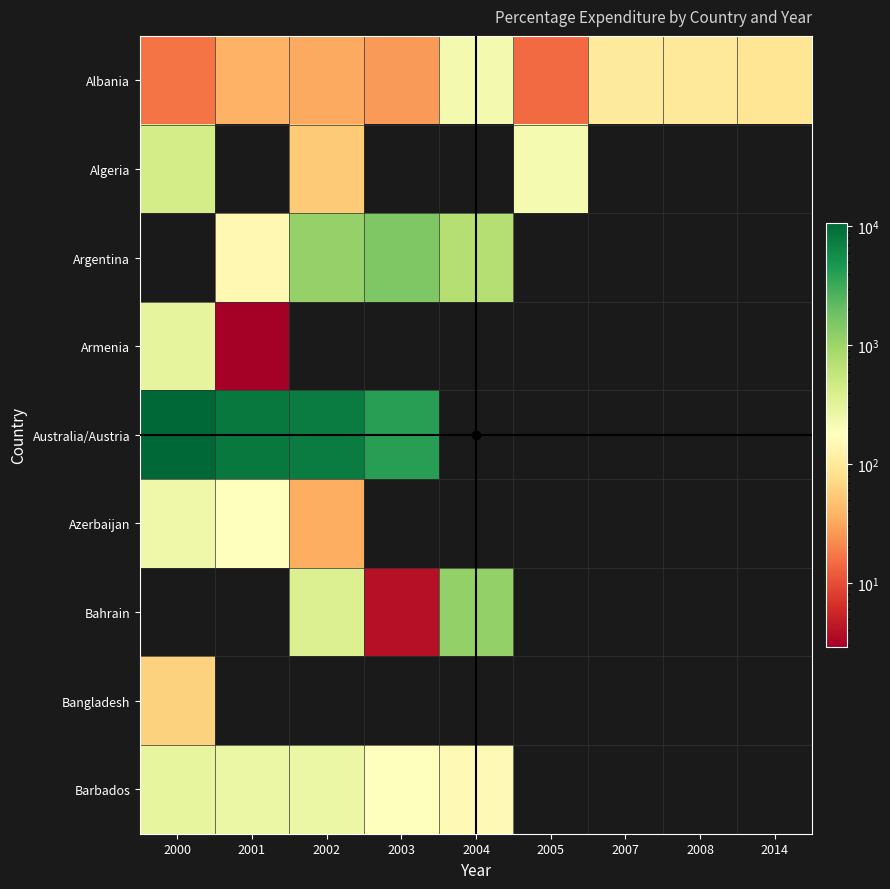

Between 2014 and 2004, which is larger?

2004